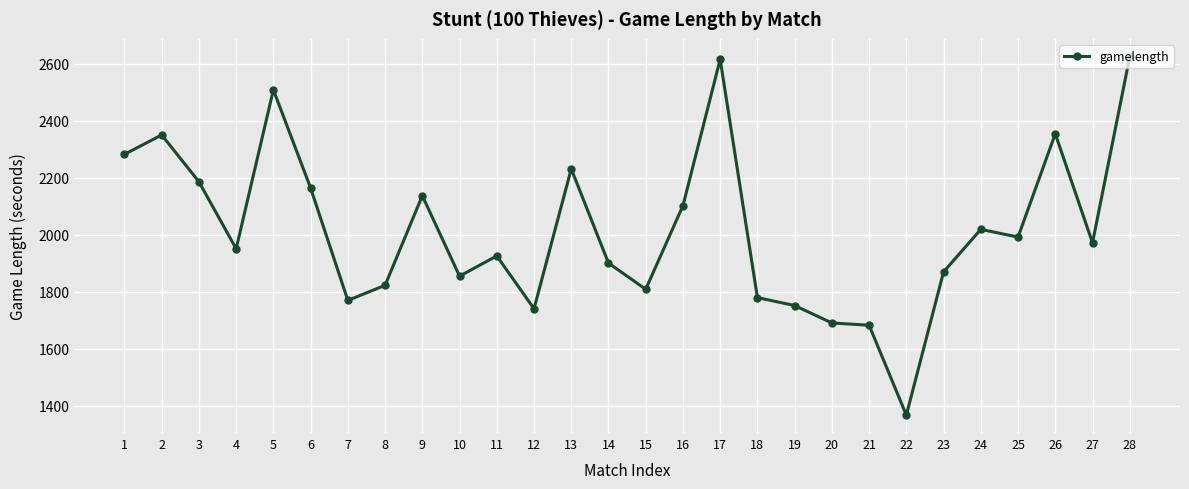

What is the value of the 9th point from the left?

2137